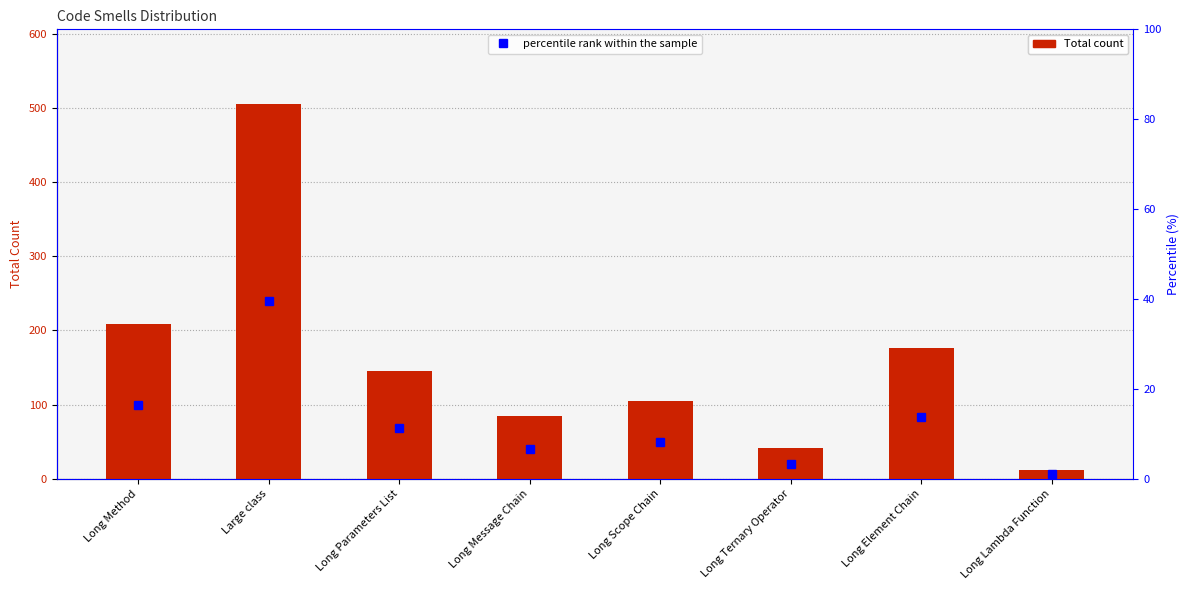

Reading left to right, what are all the values shown in this chart?

Total: Long Method=209.0	Large class=505.0	Long Parameters List=145.0	Long Message Chain=84.0	Long Scope Chain=105.0	Long Ternary Operator=41.0	Long Element Chain=176.0	Long Lambda Function=12.0
percentile rank within the sample: Long Method=16.4	Large class=39.5	Long Parameters List=11.4	Long Message Chain=6.6	Long Scope Chain=8.2	Long Ternary Operator=3.2	Long Element Chain=13.8	Long Lambda Function=0.9